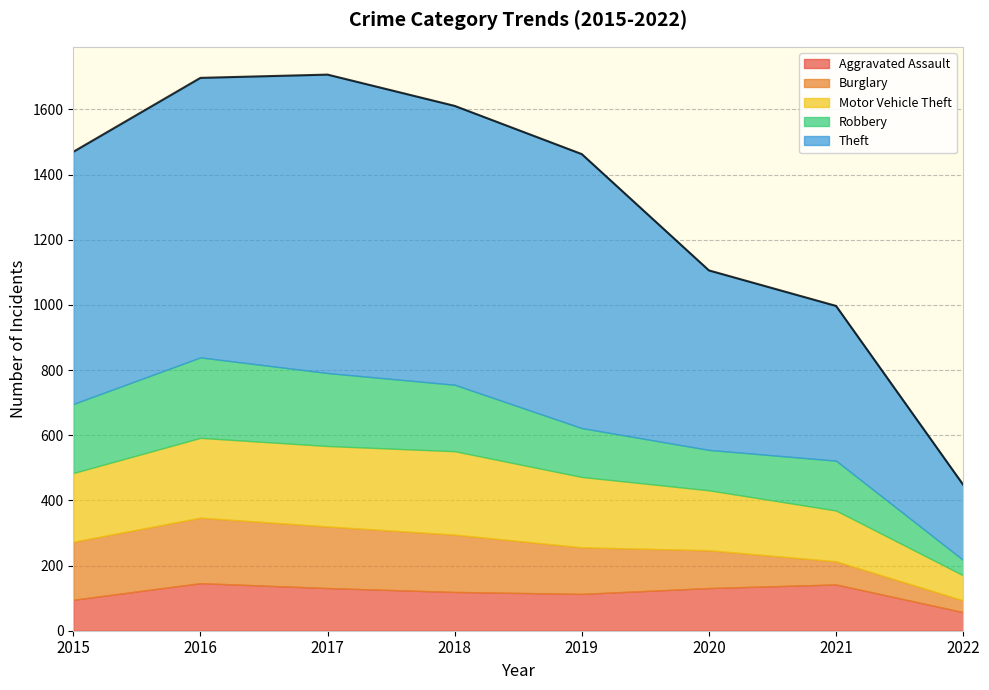

What are all the series names shown in the legend?

Aggravated Assault, Burglary, Motor Vehicle Theft, Robbery, Theft